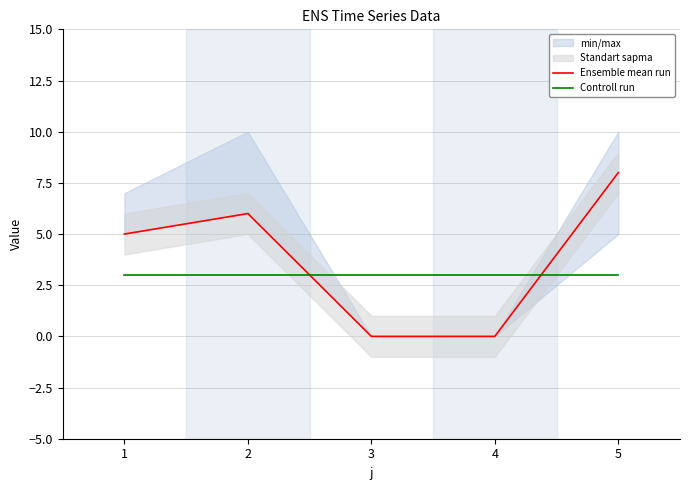

True or false: Ensemble mean run and Controll run intersect in this chart.

True